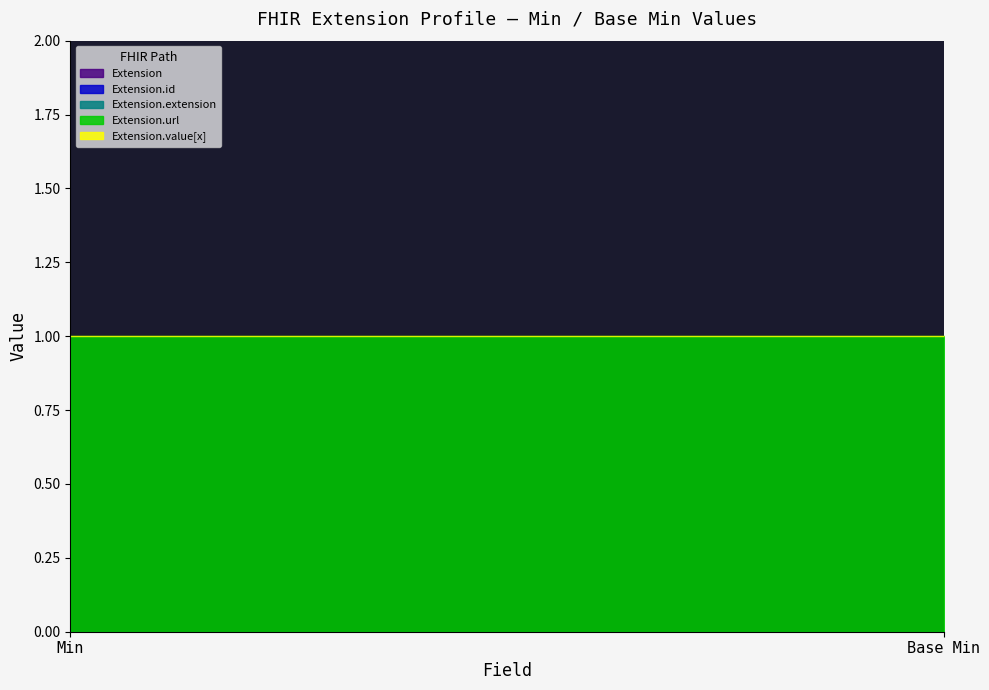

What position from the left is Min?

1